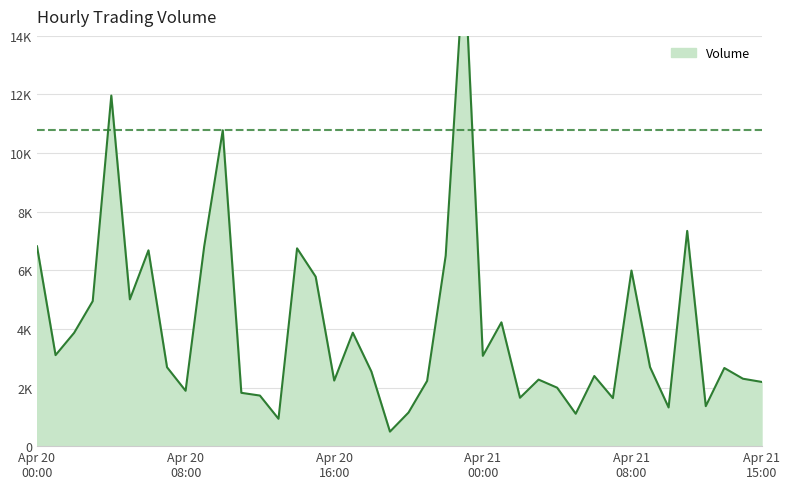

What is the change in value from 2018-04-20 09:00 to 2018-04-21 12:00?

-5448.9